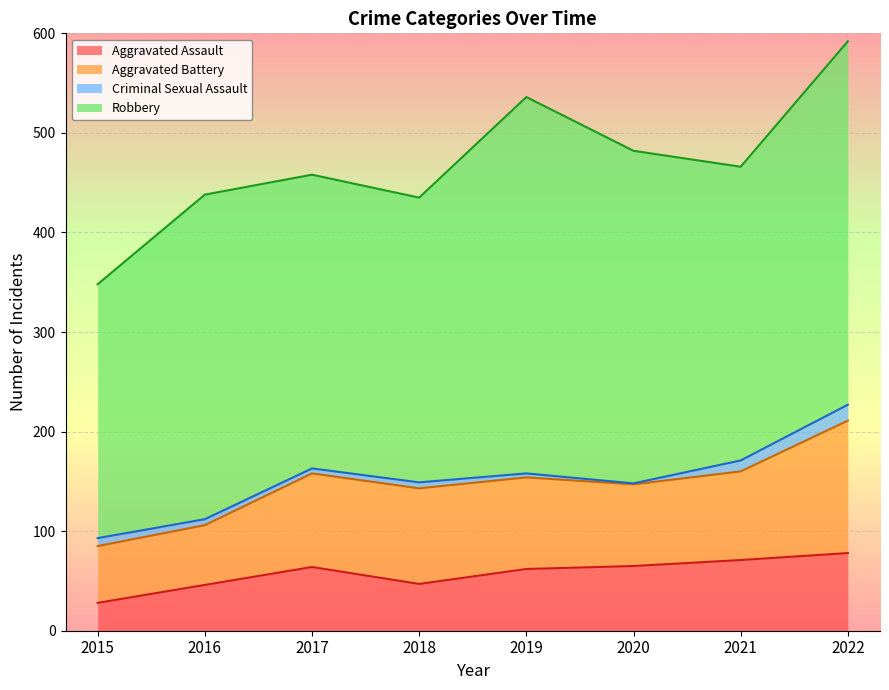

Reading left to right, what are all the values shown in this chart?

Aggravated Assault: 28	46	64	47	62	65	71	78
Aggravated Battery: 57	60	94	96	92	82	89	133
Criminal Sexual Assault: 8	6	5	6	4	1	11	16
Robbery: 255	326	295	286	378	334	295	365